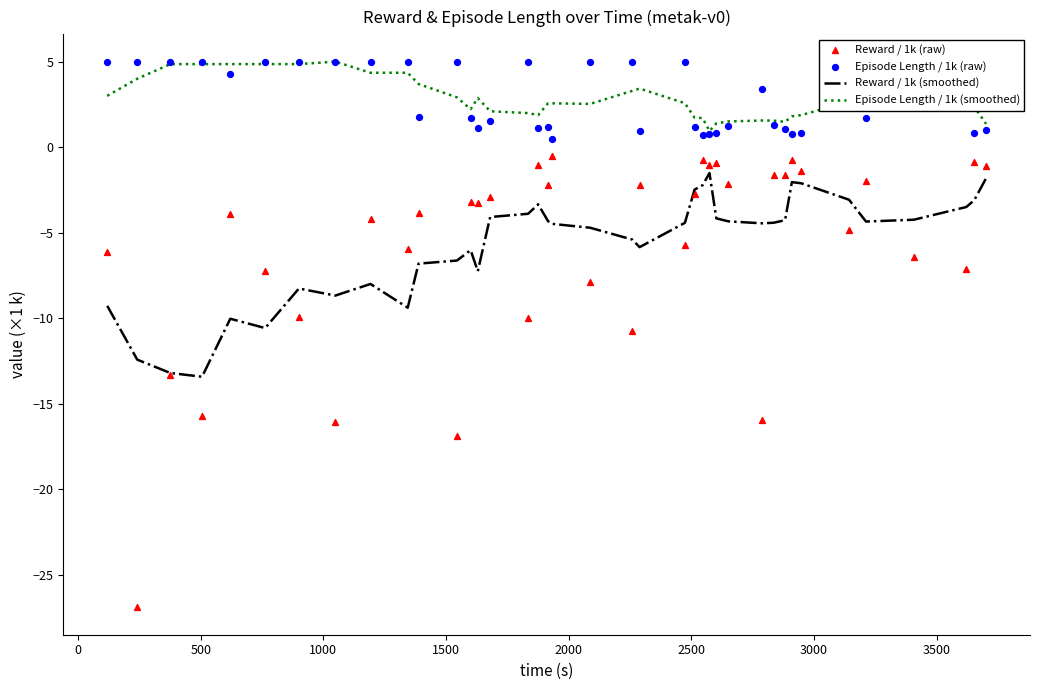

Which series has the widest spread of Y values?

Reward / 1k (raw)